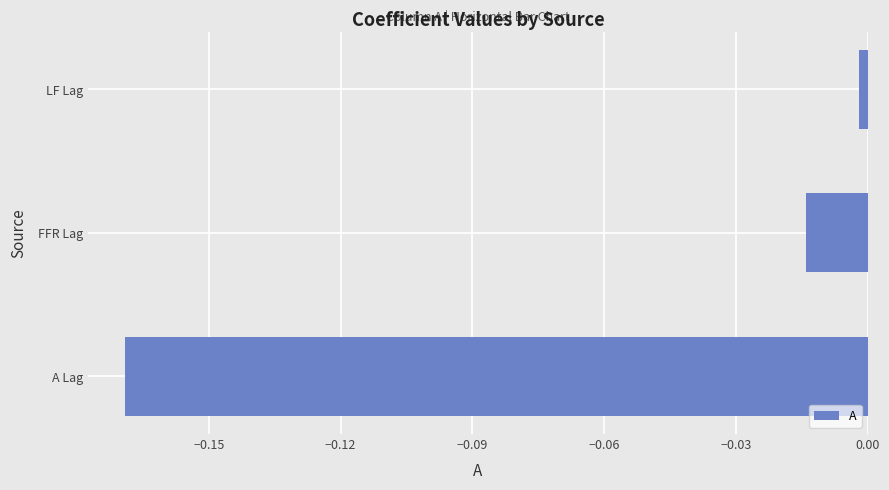

Count the number of data series in this chart.

1